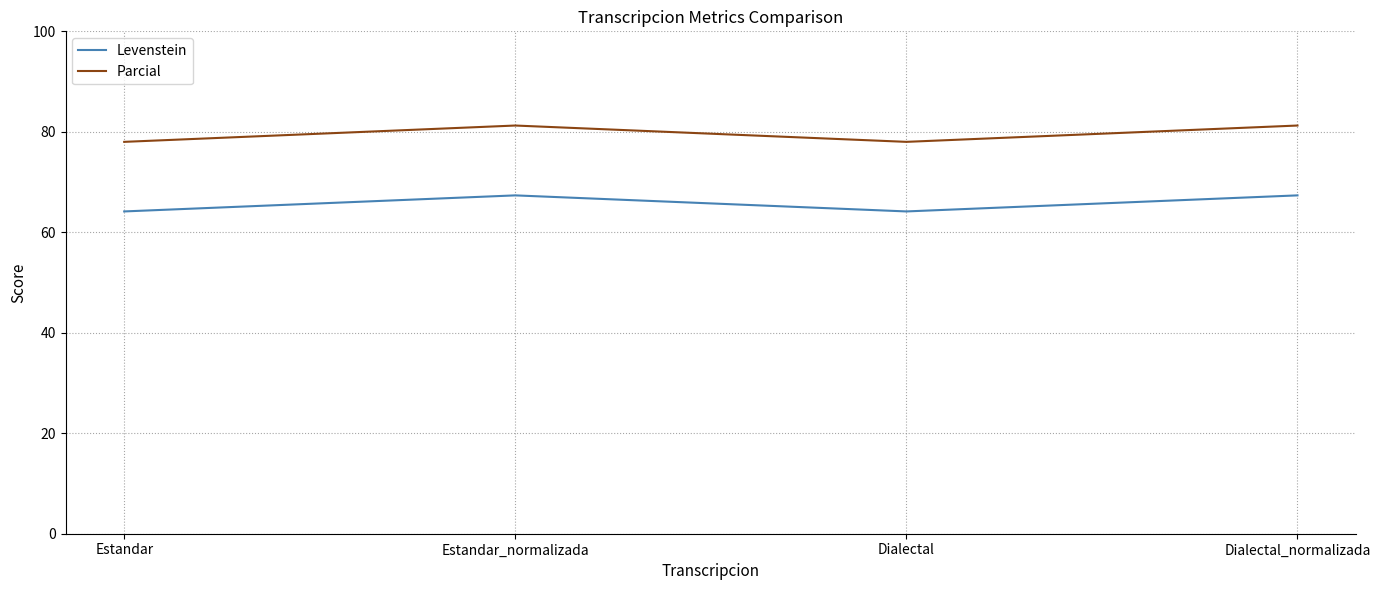

What is the sum of all Levenstein values?

263.0